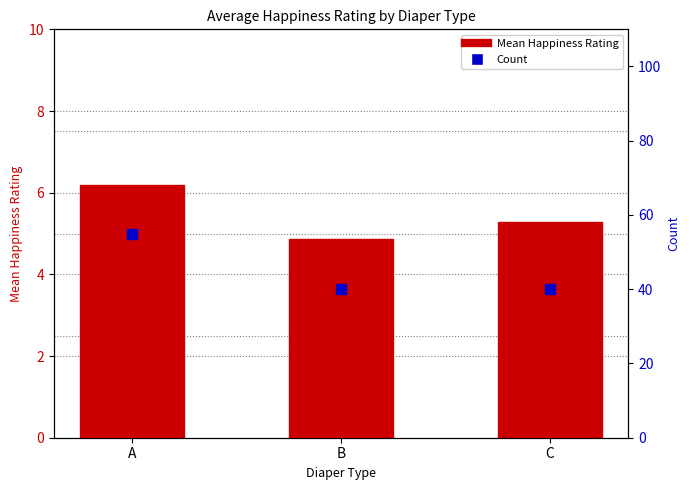

What are all the series names shown in the legend?

Mean Happiness Rating, Count